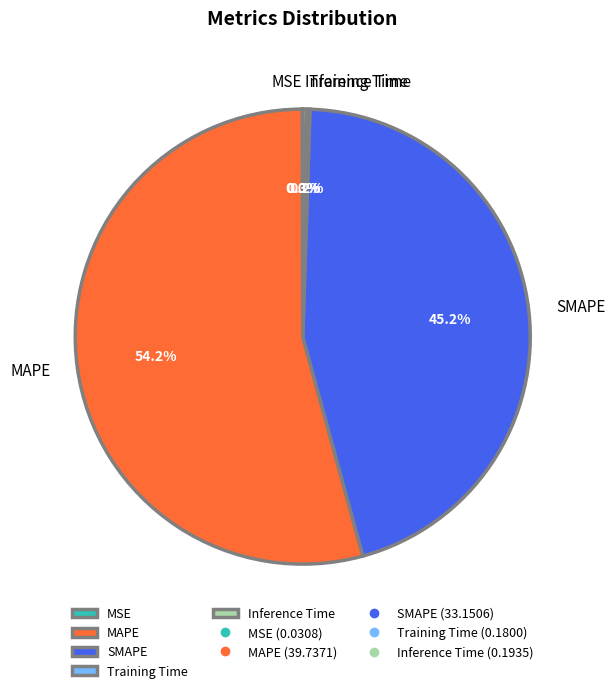

Does MAPE account for over 50% of the chart?

Yes